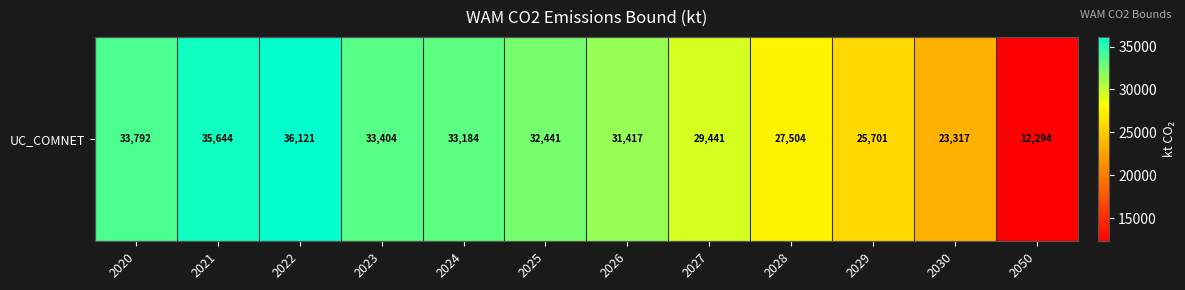

List the labels in order of value, largest first.

2022, 2021, 2020, 2023, 2024, 2025, 2026, 2027, 2028, 2029, 2030, 2050